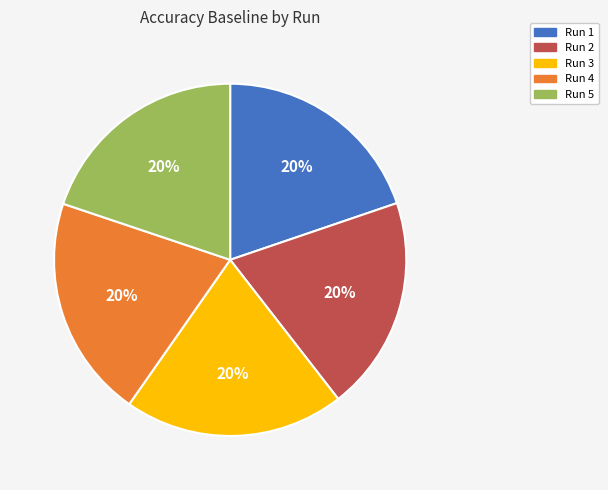

Is there a majority slice in this chart?

No